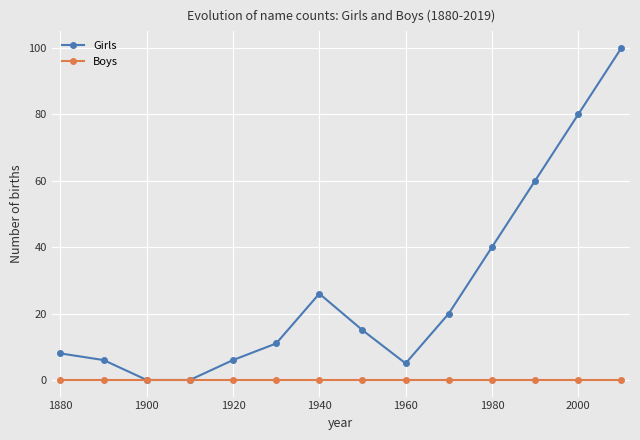

Which series has the largest total across all categories?

Girls